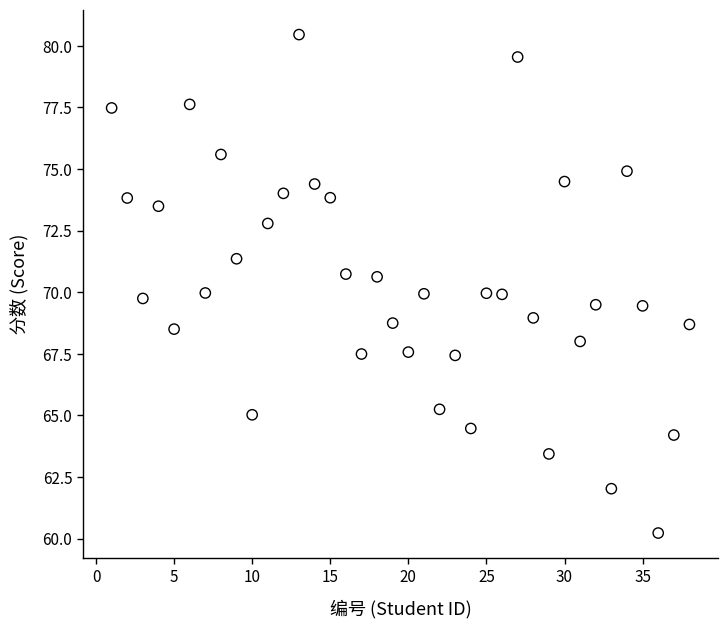

What is the range of X values (max minus min)?

37.0